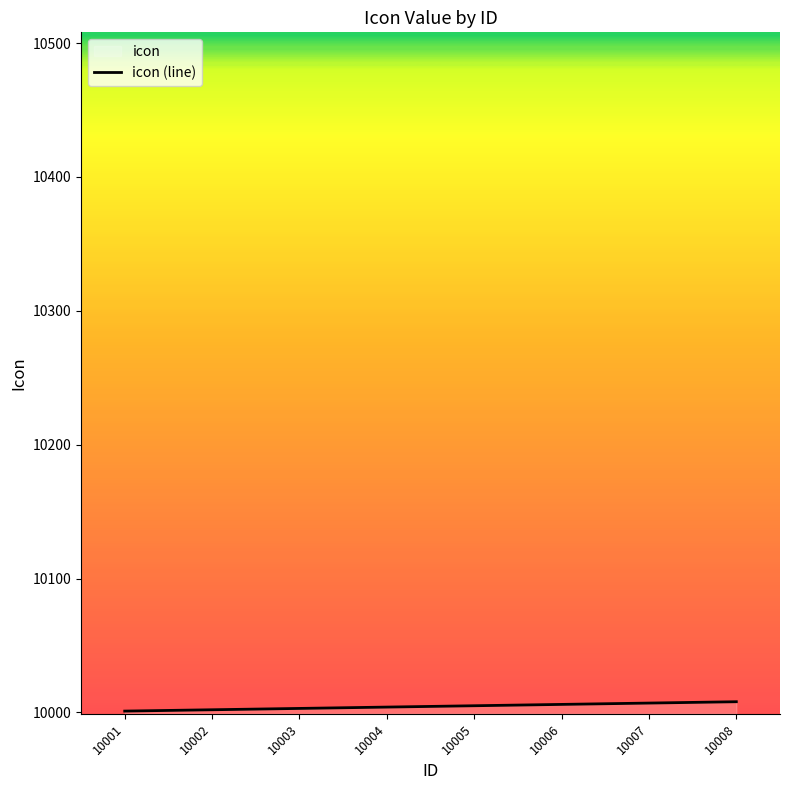

Which category has the highest value across all series?

10008